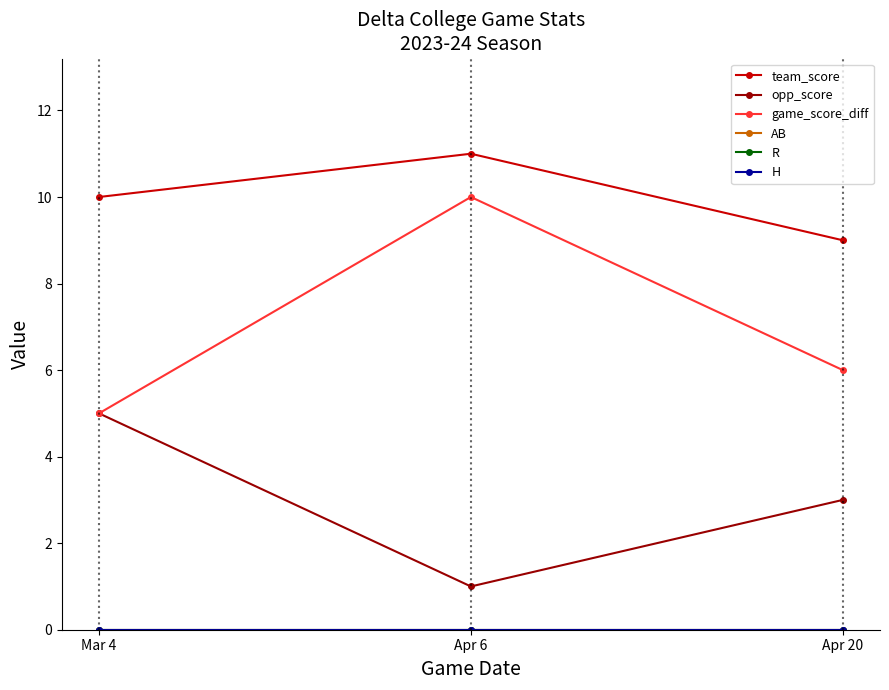

Is this an area chart (filled region under the line)?

No